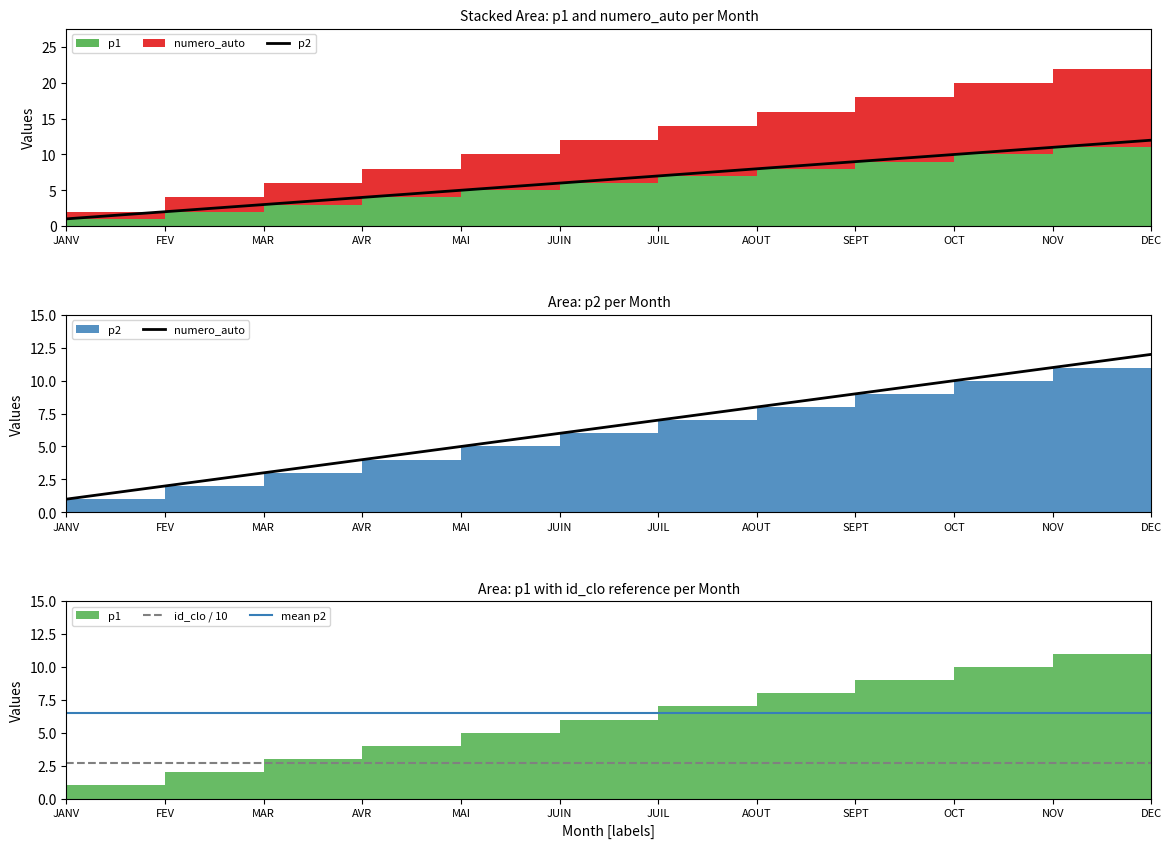

Where is id_clo / 10 nearest to the value 2?

JANV